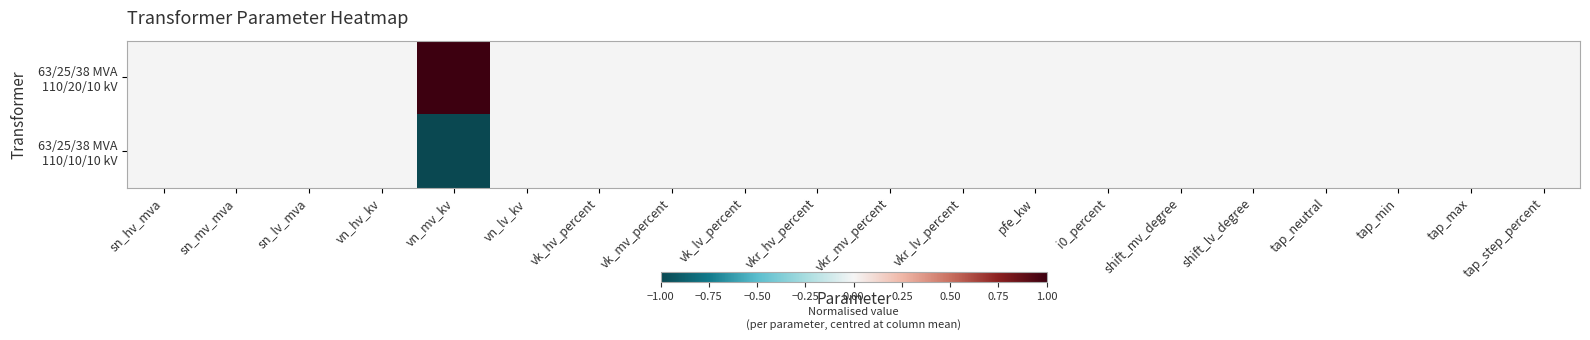

At which category is the sum across all series the highest?

sn_hv_mva